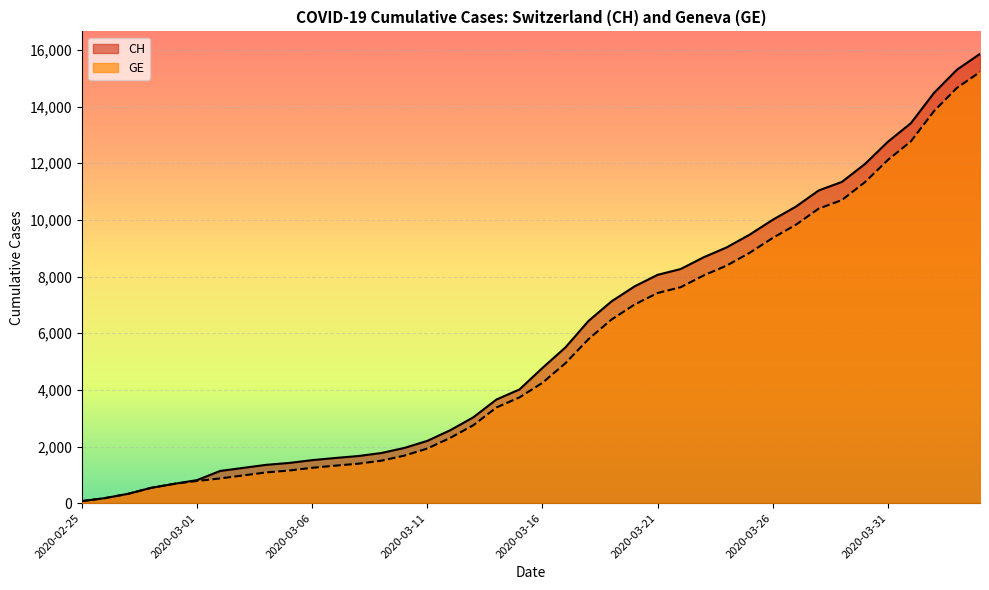

Reading left to right, what are all the values shown in this chart?

CH: 73	178	329	540	682	814	1137	1245	1353	1420	1519	1595	1664	1770	1949	2199	2577	3033	3658	4014	4775	5501	6434	7125	7654	8061	8265	8681	9030	9481	10005	10467	11041	11340	11971	12758	13415	14480	15303	15861
GE: 73	178	329	540	682	784	872	979	1085	1152	1248	1324	1393	1499	1678	1928	2306	2752	3377	3733	4248	4944	5792	6483	7012	7419	7623	8039	8388	8839	9363	9825	10399	10698	11329	12116	12773	13838	14661	15219